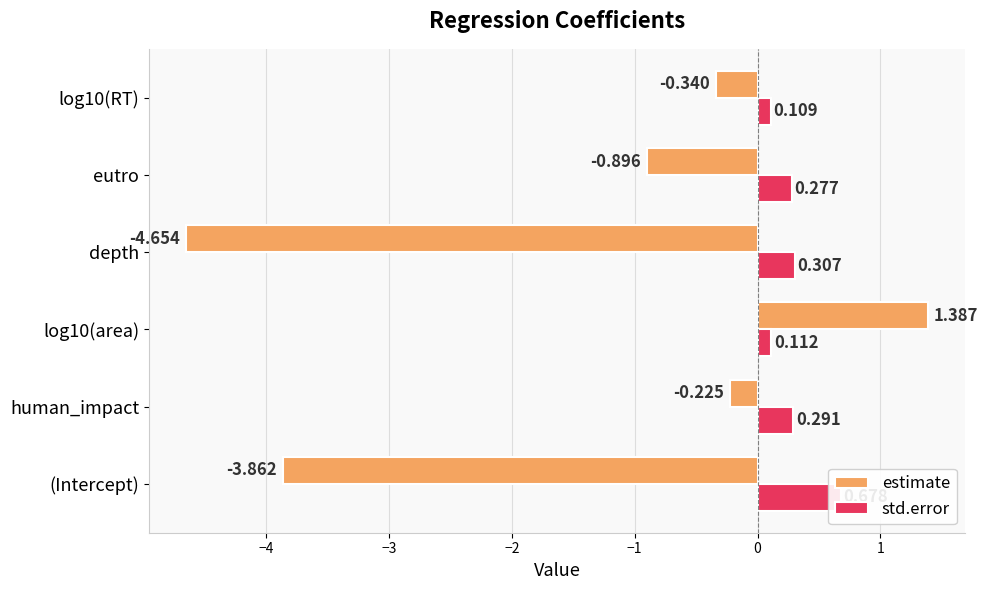

Does the chart contain stacked bars?

No